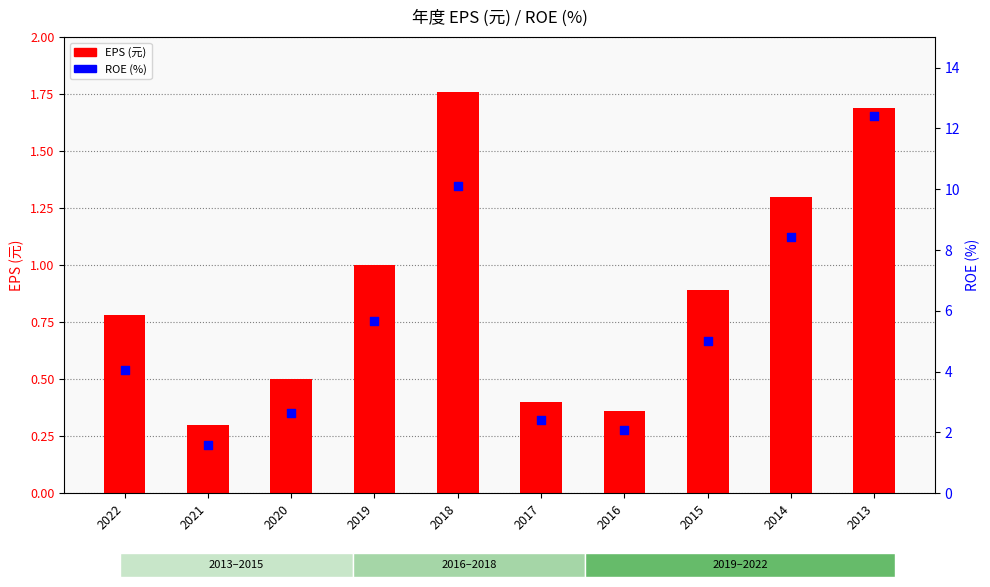

At how many categories does at least one series exceed 3?

6